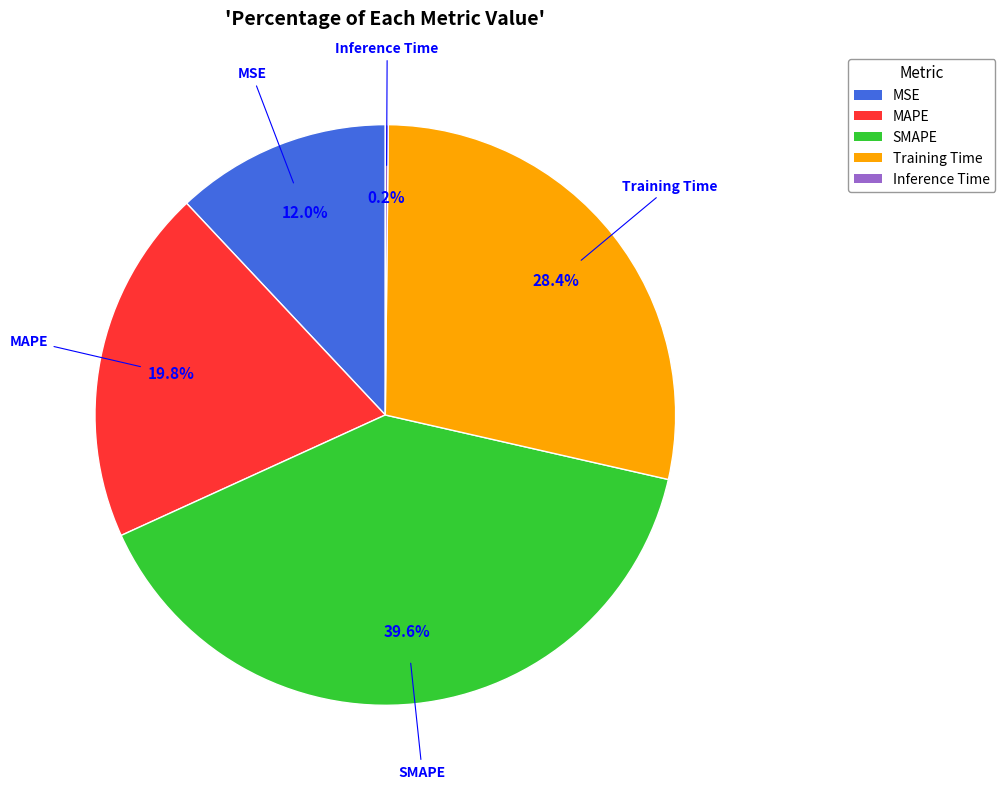

Do Training Time and MAPE together represent more than half of the pie?

No